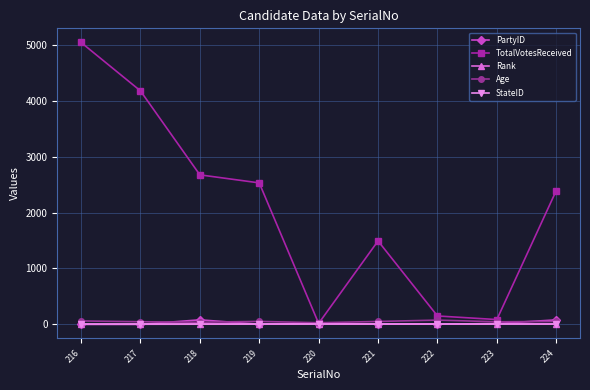

Is it true that TotalVotesReceived equals 2530 at 219?

True